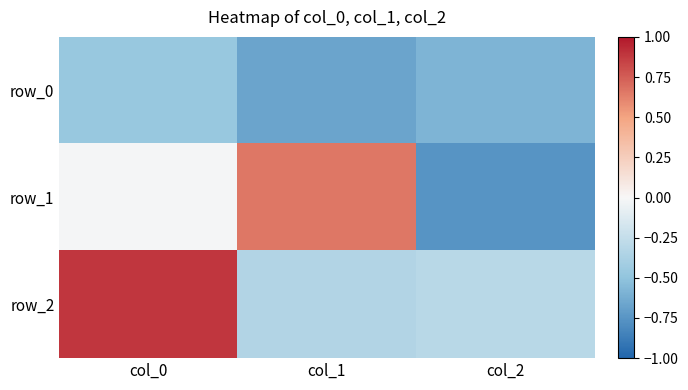

What is the sum of the row_1 values at col_1 and col_2?

-0.1